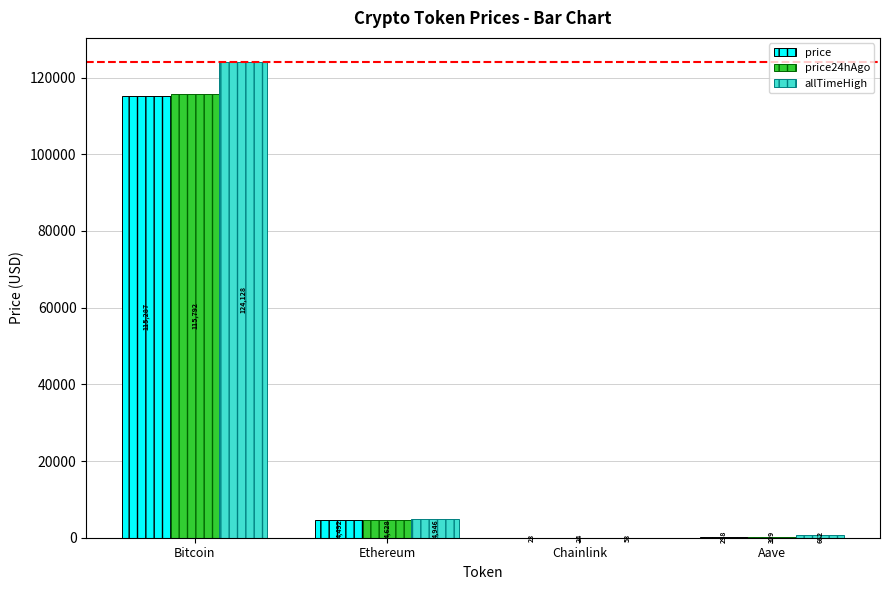

Are the bars horizontal?

No